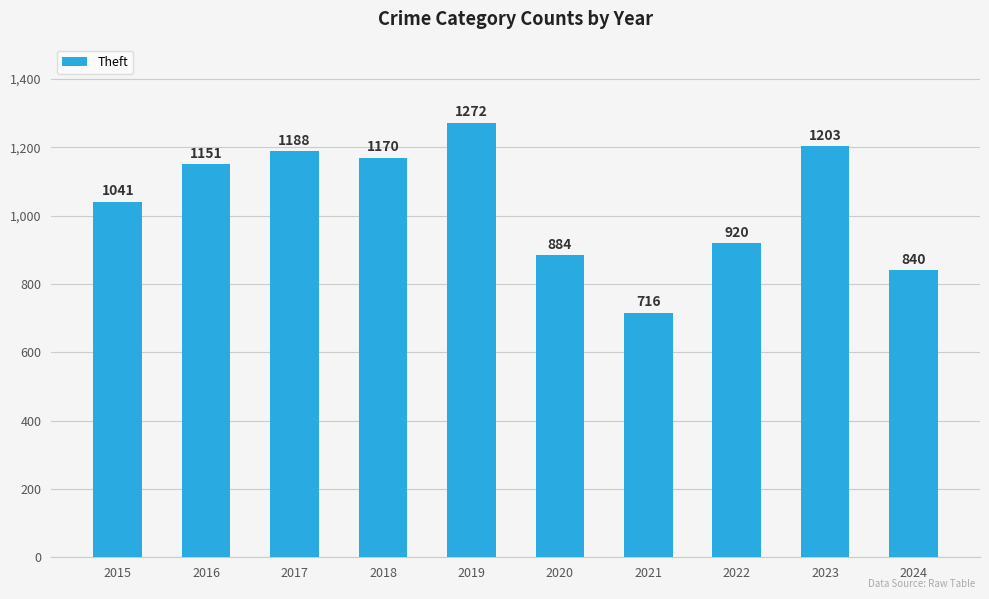

Reading right to left, list all the values displayed in this chart.

2024=840	2023=1203	2022=920	2021=716	2020=884	2019=1272	2018=1170	2017=1188	2016=1151	2015=1041